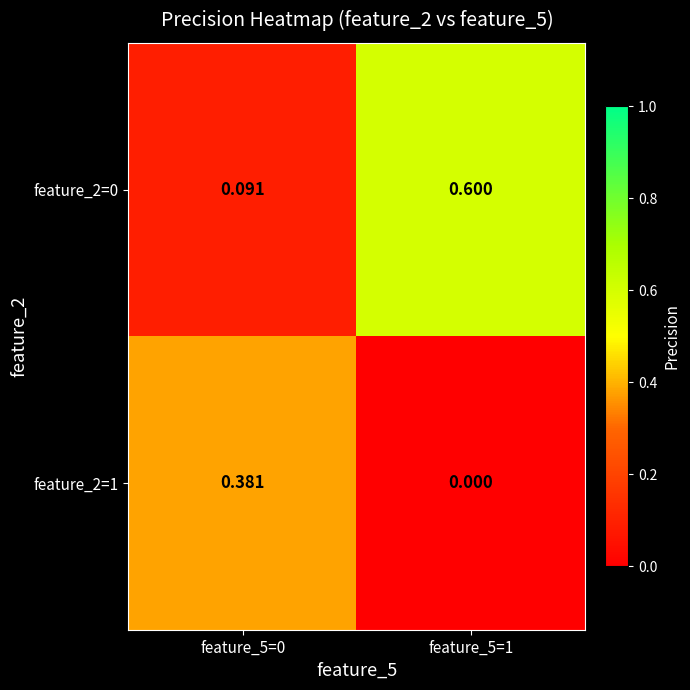

How many categories are shown in the chart?

2